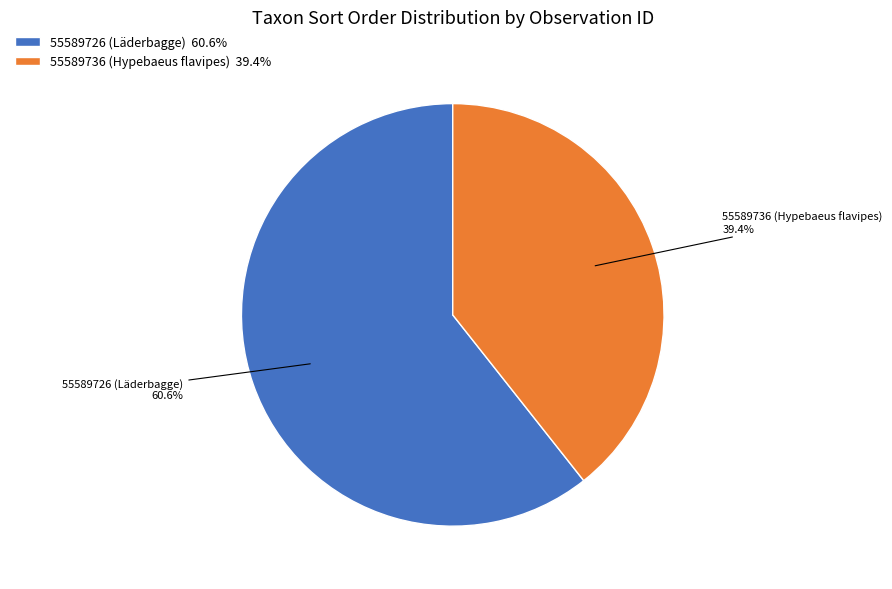

How much of the chart is everything except 55589736 (Hypebaeus flavipes)?

60.6%